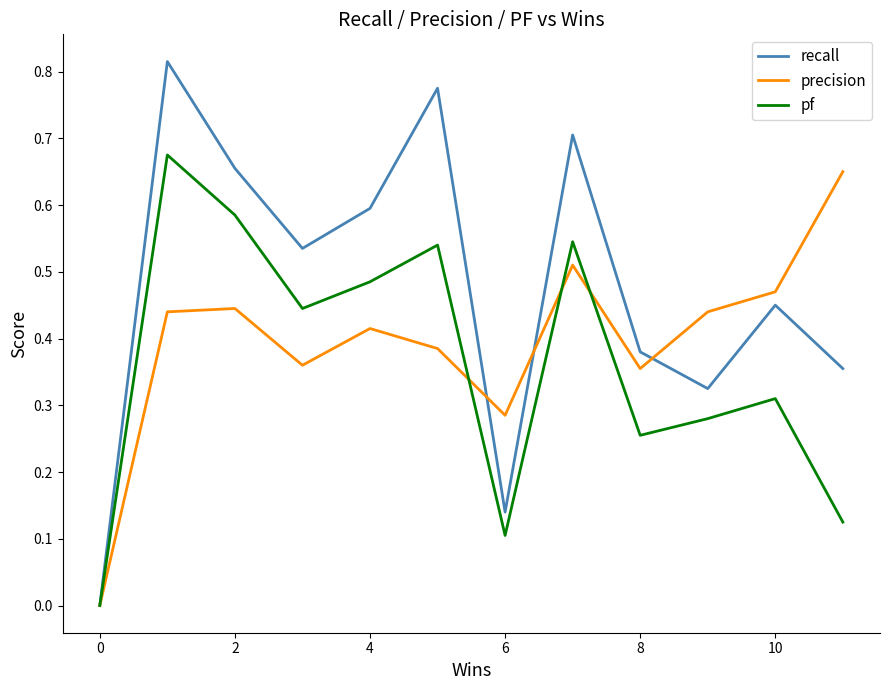

List the series in order of their overall mean, highest first.

recall, precision, pf